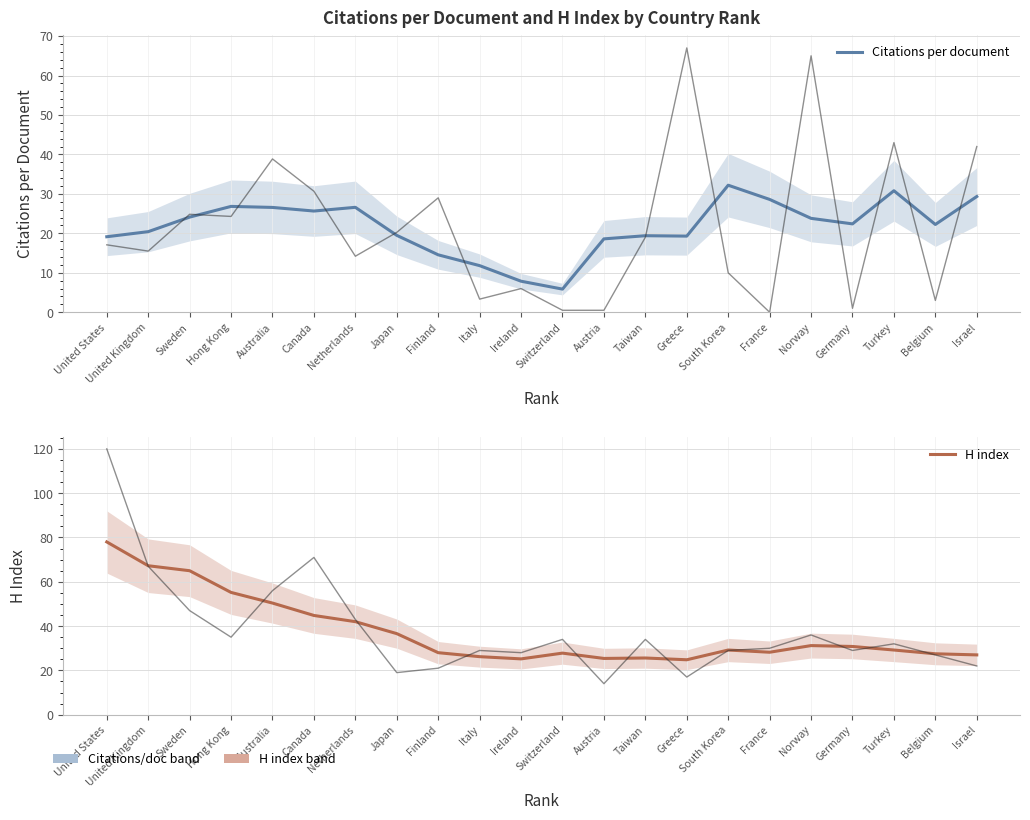

What position from the right is Taiwan?

9